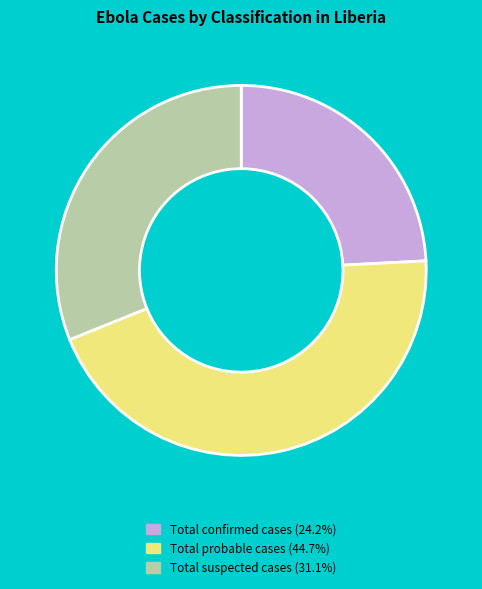

What is the ratio of the value at Total suspected cases to the value at Total confirmed cases?

1.3